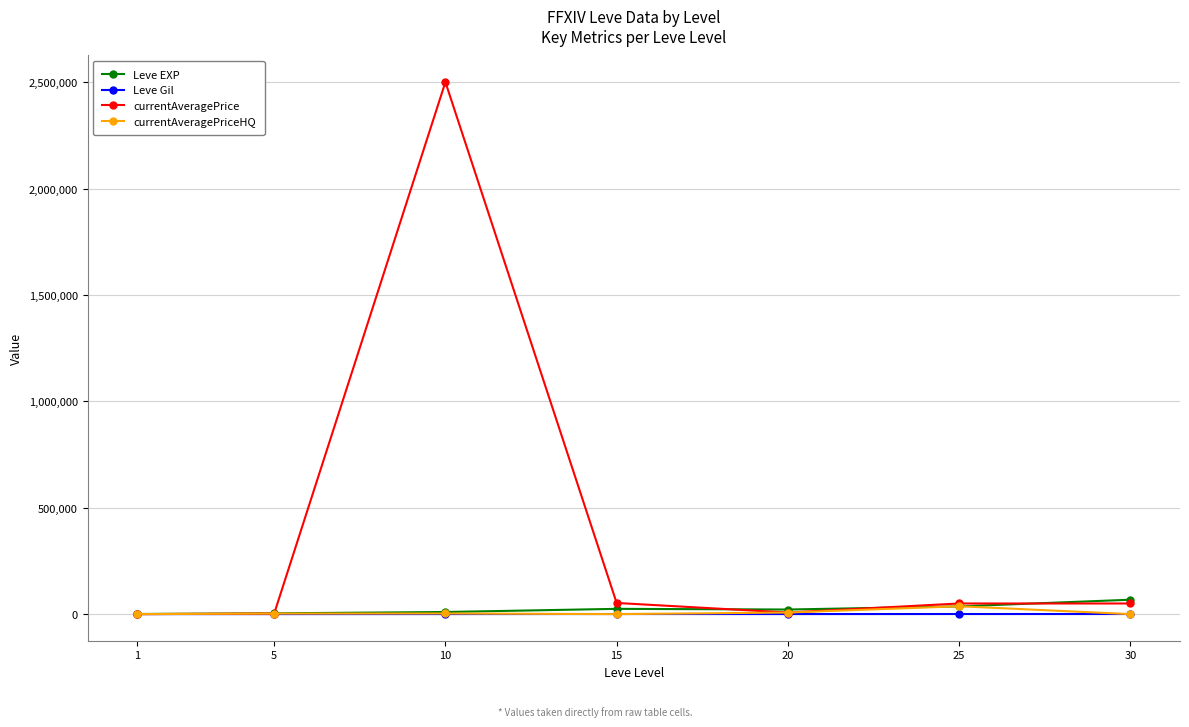

What is the value of the currentAveragePrice point at the 3rd from the left?

2501625.0